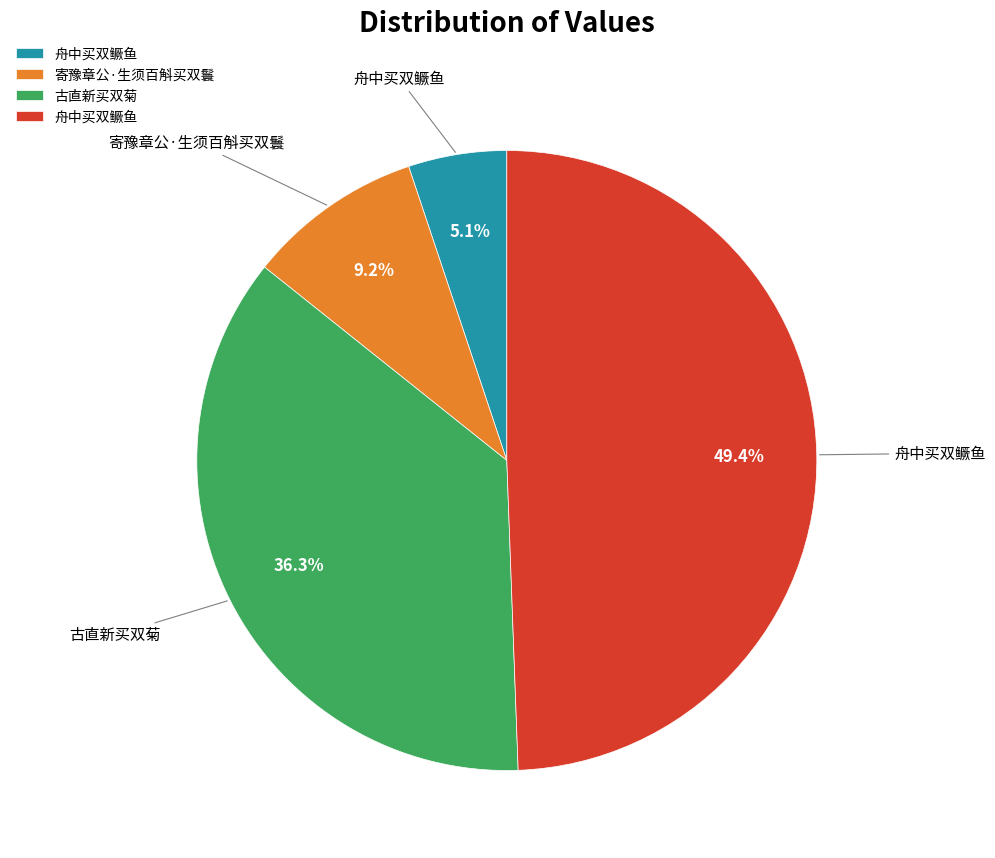

Is there any slice that represents more than half of the pie?

No